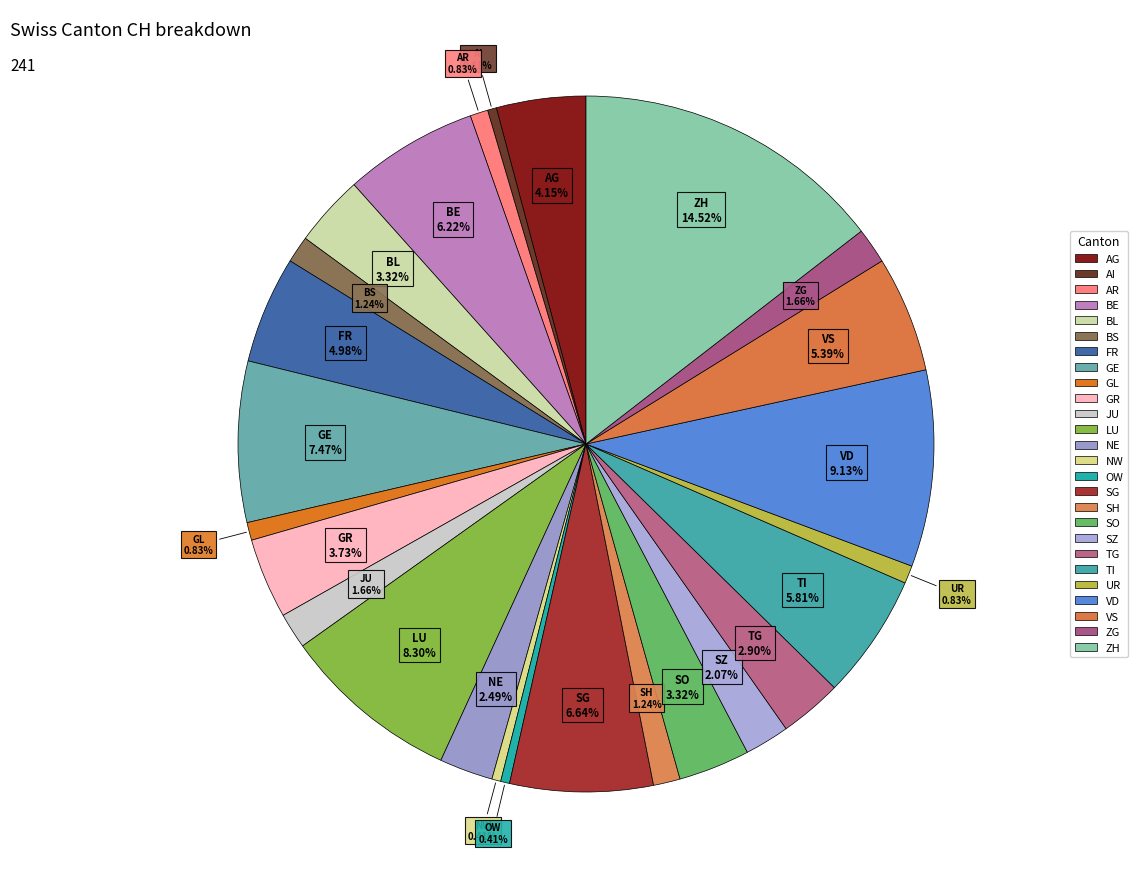

Which has a higher value, BE or ZG?

BE